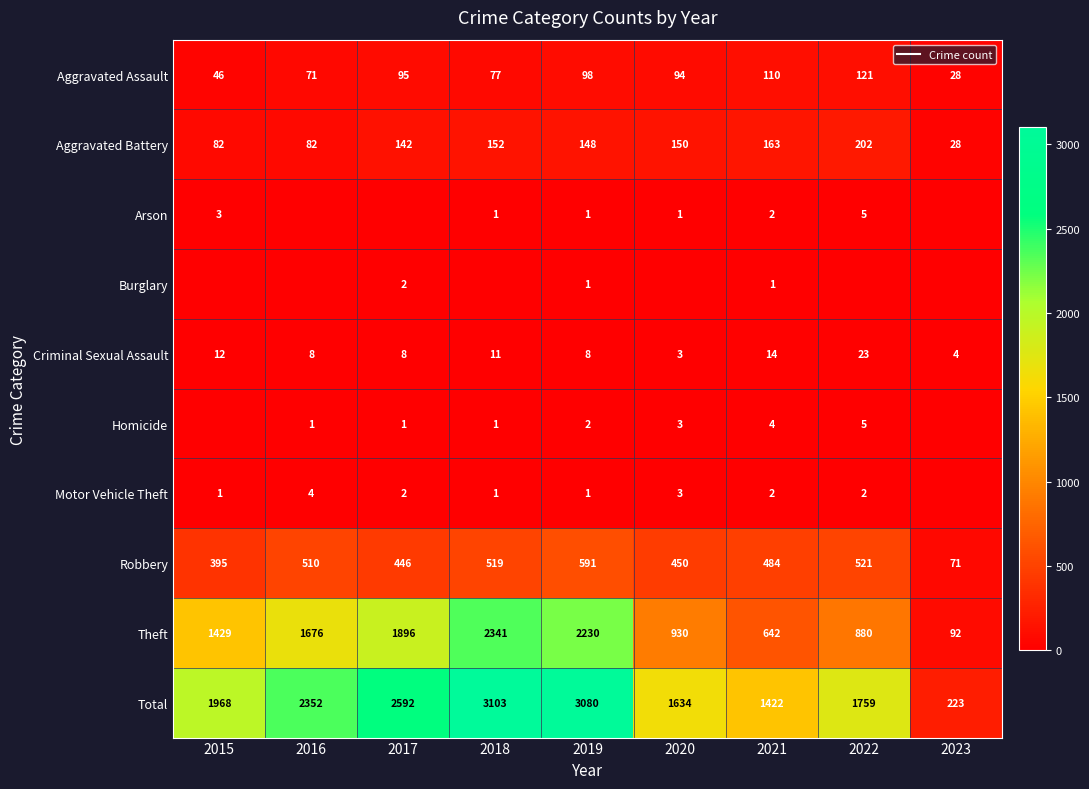

Which label corresponds to the largest value in the chart?

2018